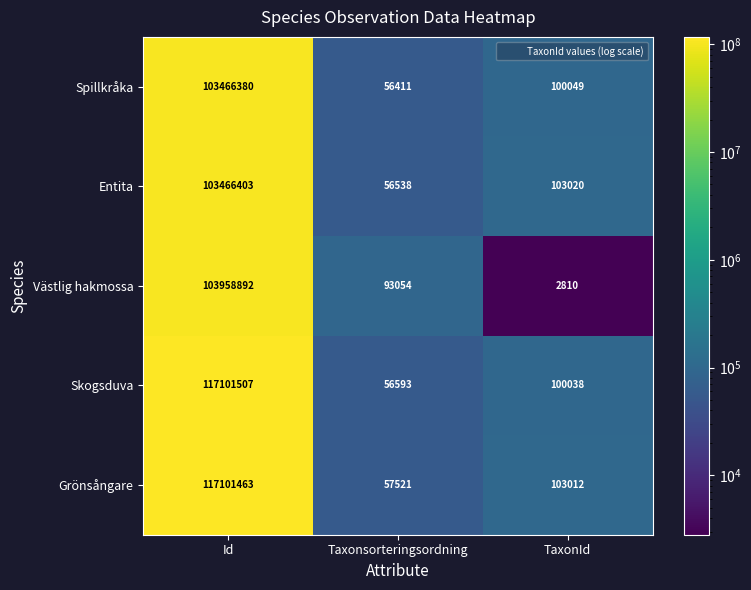

What is the sum of all Entita values?

103625961